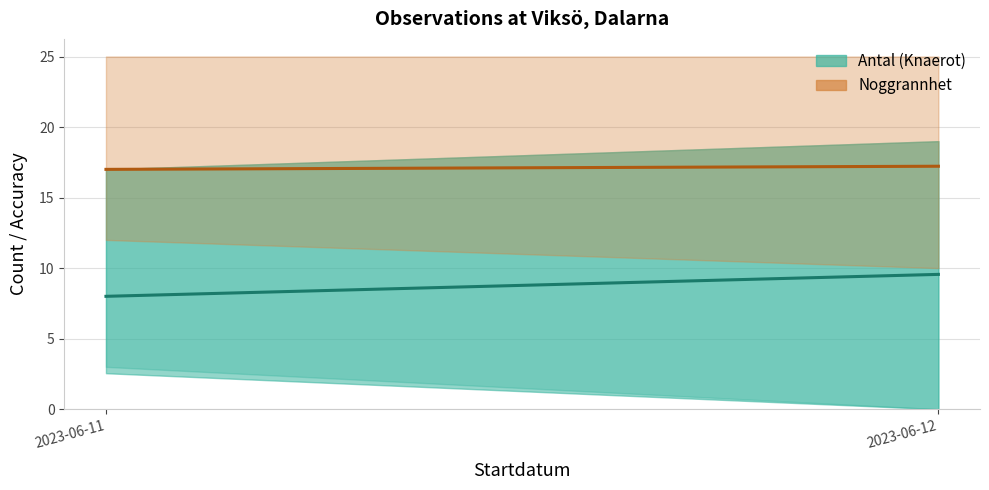

Reading left to right, list all the values displayed in this chart.

Antal (Knaerot) mean: 2023-06-11=8.0	2023-06-12=9.6
Noggrannhet mean: 2023-06-11=17.0	2023-06-12=17.2